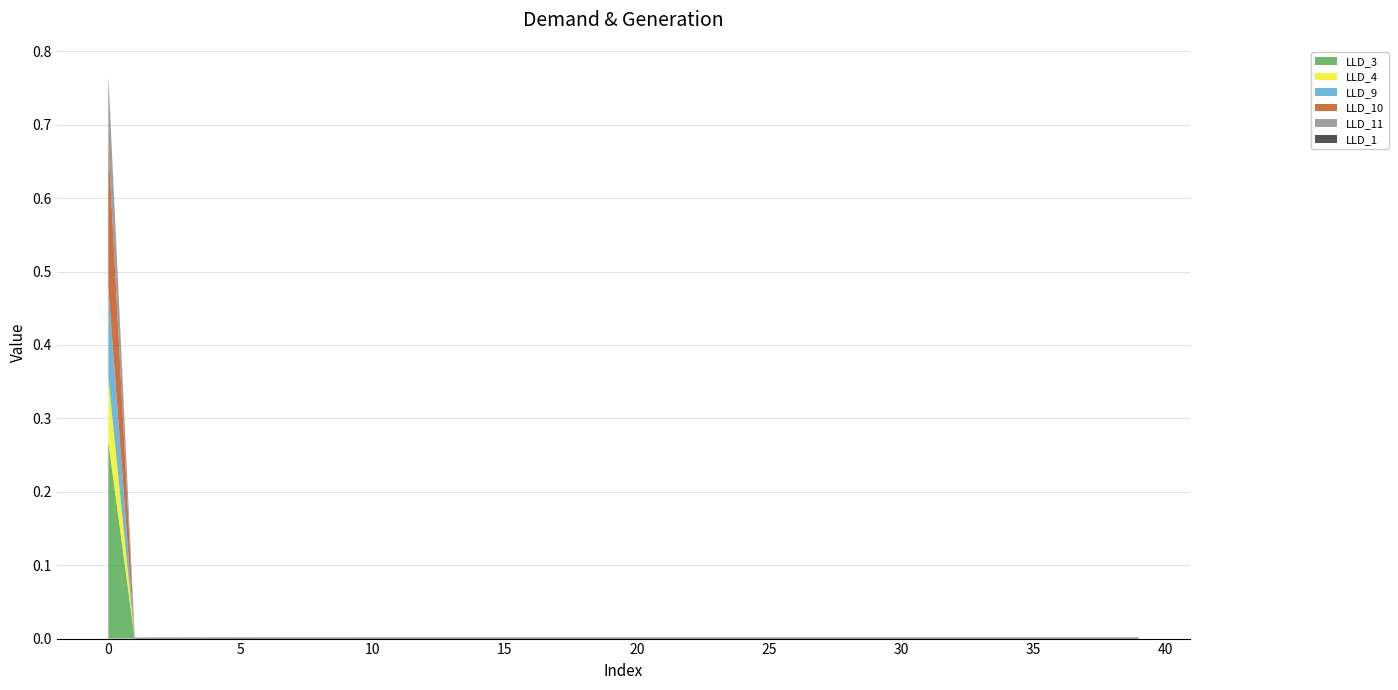

Reading left to right, extract all data points from this chart.

LLD_1: 0.0	0.0	0.0	0.0	0.0	0.0	0.0	0.0	0.0	0.0	0.0	0.0	0.0	0.0	0.0	0.0	0.0	0.0	0.0	0.0	0.0	0.0	0.0	0.0	0.0	0.0	0.0	0.0	0.0	0.0	0.0	0.0	0.0	0.0	0.0	0.0	0.0	0.0	0.0	0.0
LLD_11: 0.1	0.0	0.0	0.0	0.0	0.0	0.0	0.0	0.0	0.0	0.0	0.0	0.0	0.0	0.0	0.0	0.0	0.0	0.0	0.0	0.0	0.0	0.0	0.0	0.0	0.0	0.0	0.0	0.0	0.0	0.0	0.0	0.0	0.0	0.0	0.0	0.0	0.0	0.0	0.0
LLD_3: 0.3	0.0	0.0	0.0	0.0	0.0	0.0	0.0	0.0	0.0	0.0	0.0	0.0	0.0	0.0	0.0	0.0	0.0	0.0	0.0	0.0	0.0	0.0	0.0	0.0	0.0	0.0	0.0	0.0	0.0	0.0	0.0	0.0	0.0	0.0	0.0	0.0	0.0	0.0	0.0
LLD_4: 0.1	0.0	0.0	0.0	0.0	0.0	0.0	0.0	0.0	0.0	0.0	0.0	0.0	0.0	0.0	0.0	0.0	0.0	0.0	0.0	0.0	0.0	0.0	0.0	0.0	0.0	0.0	0.0	0.0	0.0	0.0	0.0	0.0	0.0	0.0	0.0	0.0	0.0	0.0	0.0
LLD_9: 0.1	0.0	0.0	0.0	0.0	0.0	0.0	0.0	0.0	0.0	0.0	0.0	0.0	0.0	0.0	0.0	0.0	0.0	0.0	0.0	0.0	0.0	0.0	0.0	0.0	0.0	0.0	0.0	0.0	0.0	0.0	0.0	0.0	0.0	0.0	0.0	0.0	0.0	0.0	0.0
LLD_10: 0.2	0.0	0.0	0.0	0.0	0.0	0.0	0.0	0.0	0.0	0.0	0.0	0.0	0.0	0.0	0.0	0.0	0.0	0.0	0.0	0.0	0.0	0.0	0.0	0.0	0.0	0.0	0.0	0.0	0.0	0.0	0.0	0.0	0.0	0.0	0.0	0.0	0.0	0.0	0.0